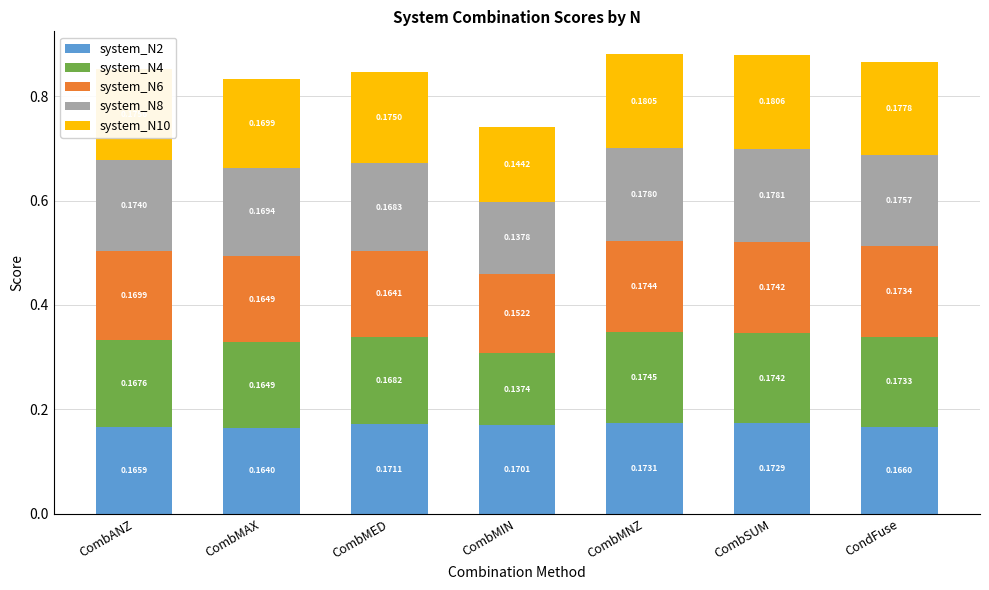

At which category is the sum across all series the highest?

CombMNZ